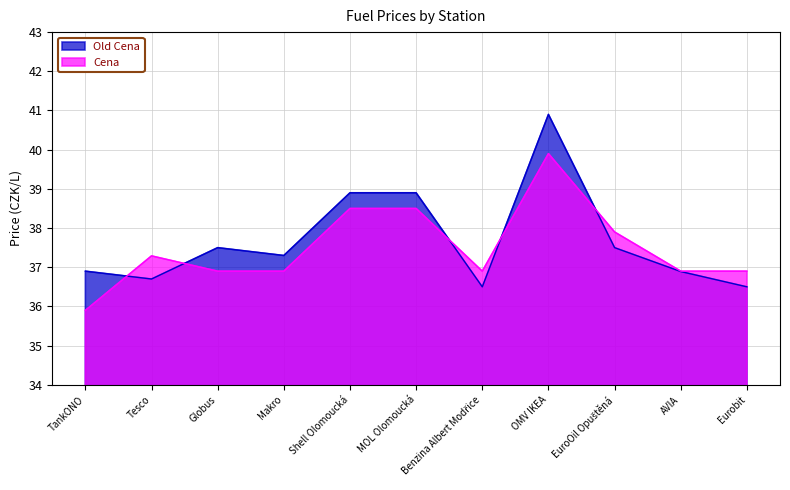

How many interior local peaks does the Cena series have?

2